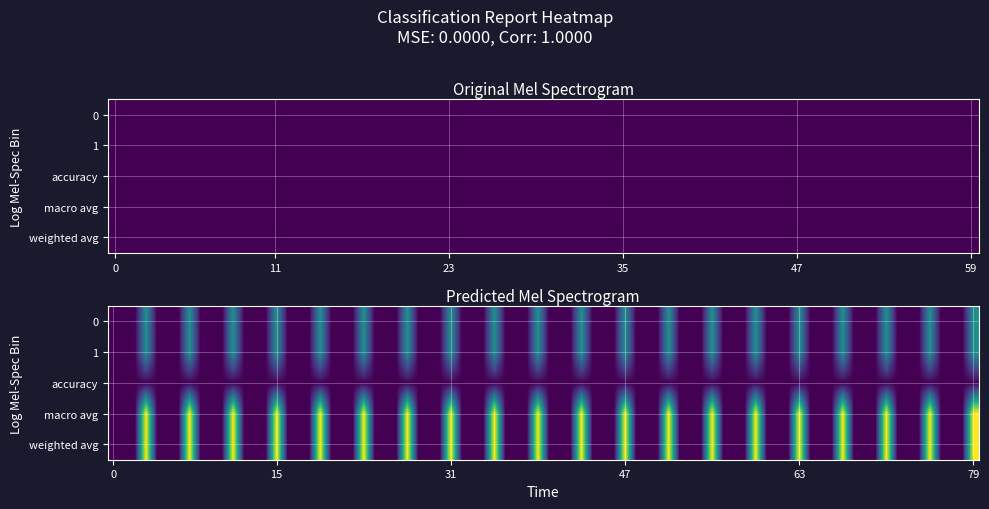

At which category is the sum across all series the highest?

3